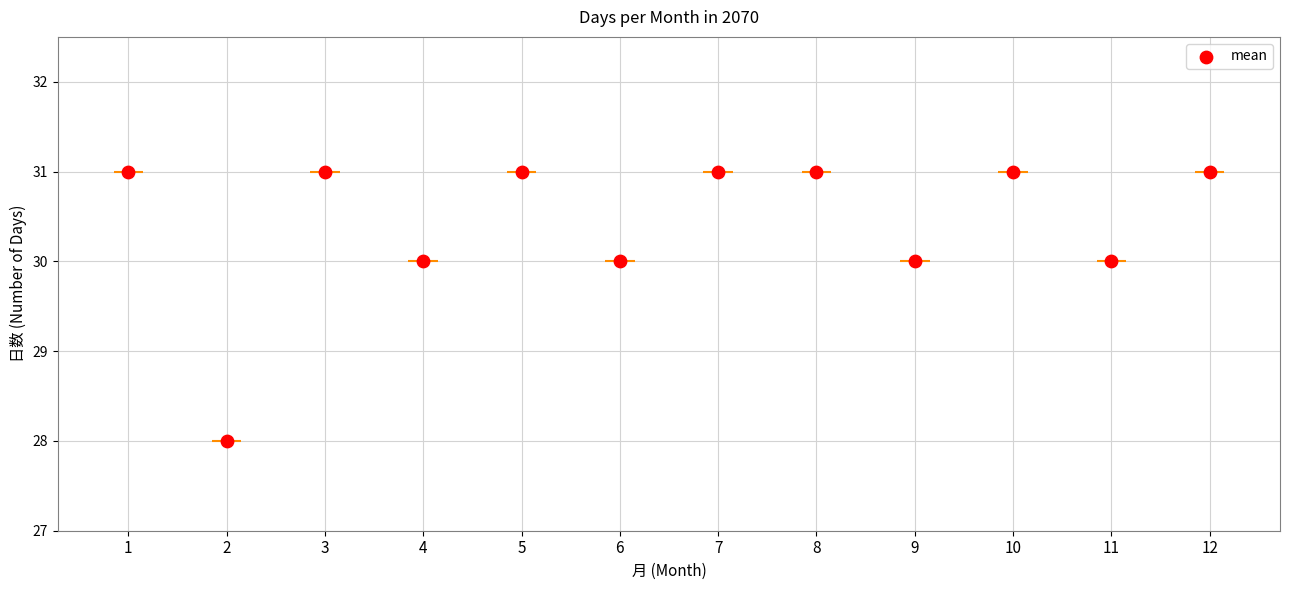

Which has a higher value, 1 or 11?

1